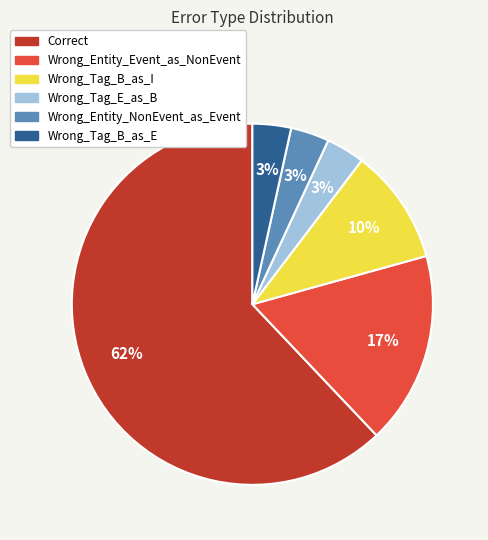

Which slice is the largest?

Correct